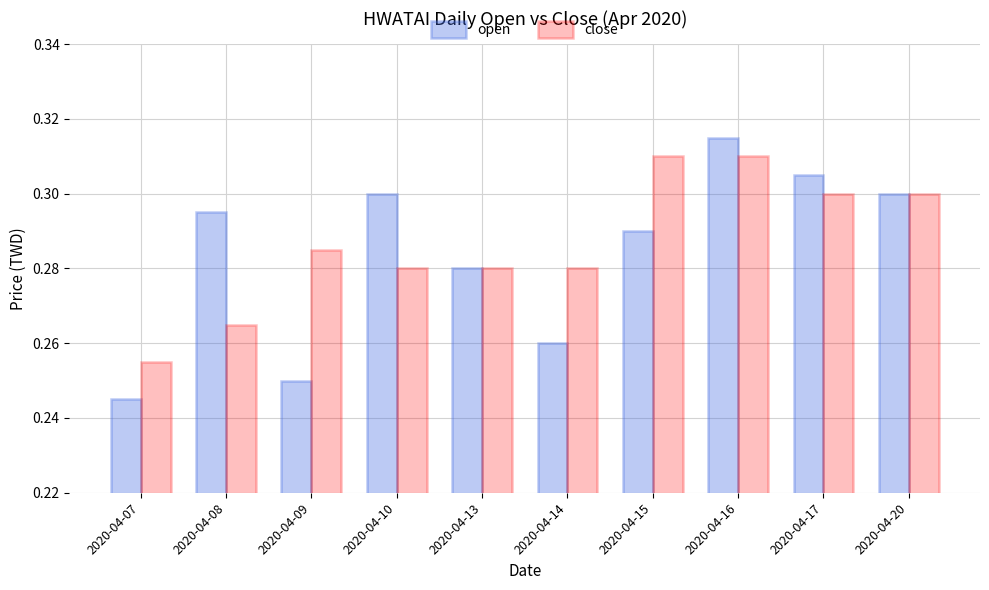

Is the value of close at 2020-04-08 greater than the value of open at 2020-04-08?

No